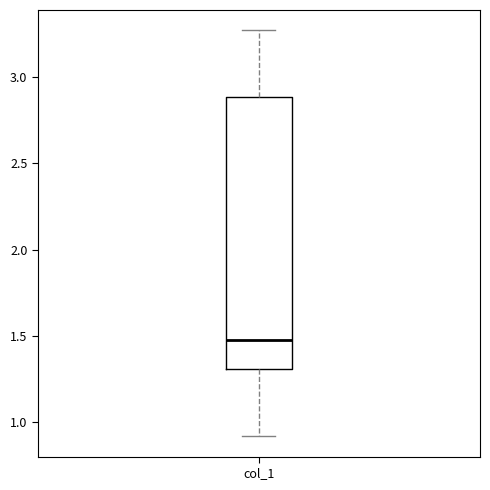

Transcribe this box plot: give where the median line is, the range the box spans, and where the two whiskers end, as read against the y-axis. The values are not printed on the chart, so give them approximately, as read against the axis.

median 1.50, box 1.30 to 2.90, whiskers 0.90 to 3.25